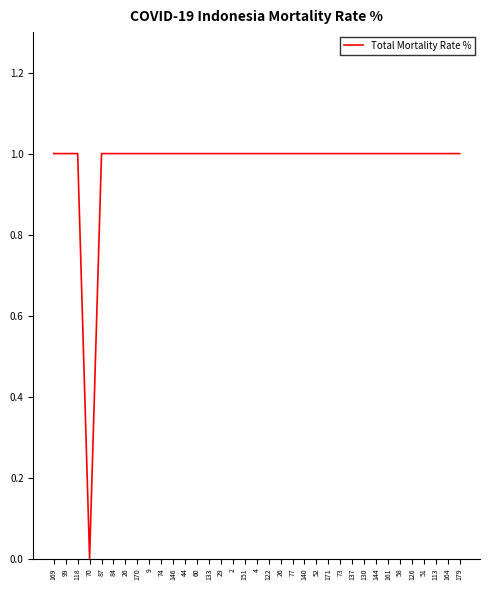

How many lines are shown in the chart?

1